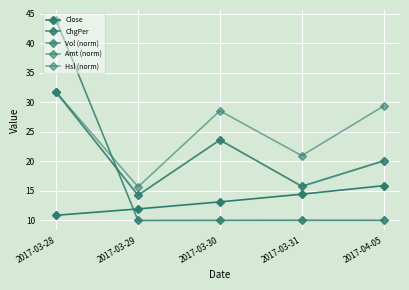

Does the chart display data point markers on the line(s)?

Yes